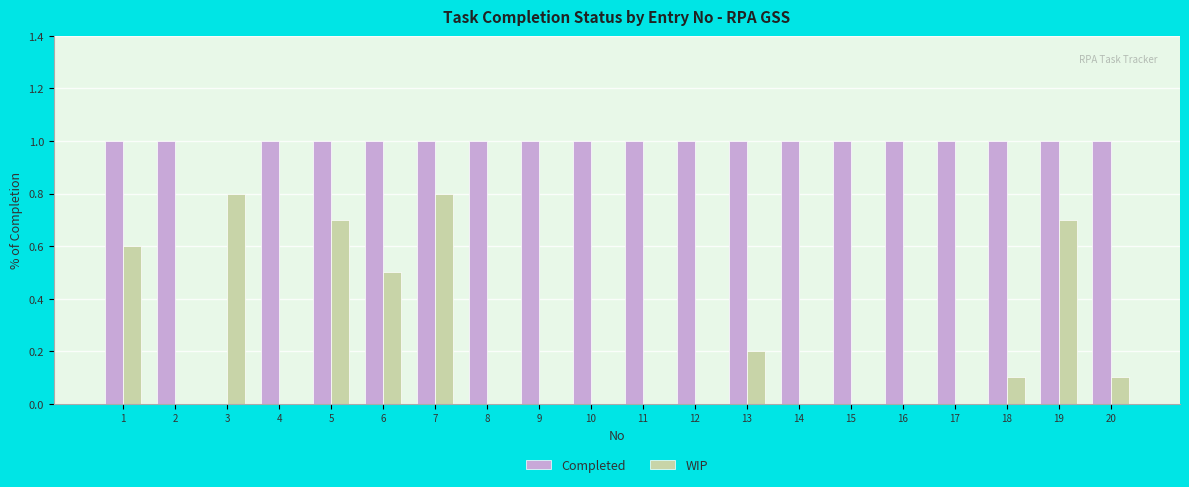

What is the greatest value displayed?

1.0